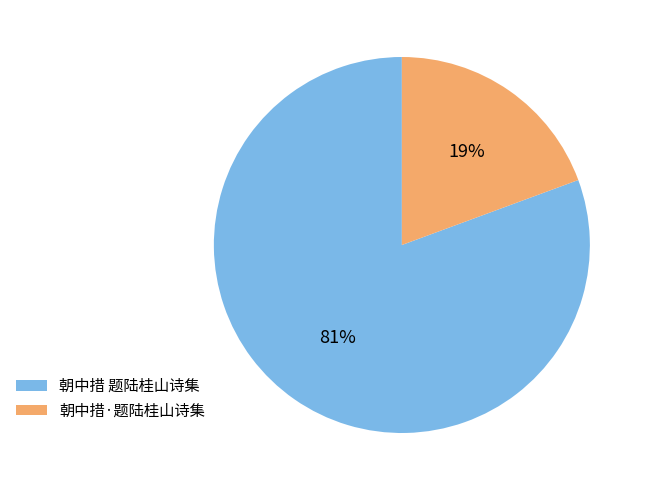

What percentage is the 朝中措·题陆桂山诗集 slice, to the nearest percent?

19%